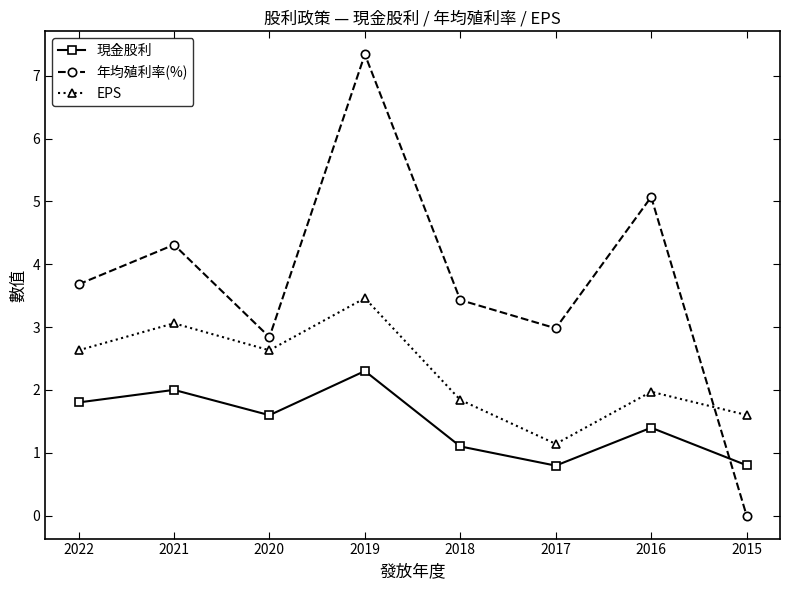

Reading left to right, extract all data points from this chart.

現金股利: 1.8	2.0	1.6	2.3	1.1	0.8	1.4	0.8
年均殖利率(%): 3.7	4.3	2.8	7.3	3.4	3.0	5.1	0.0
EPS: 2.6	3.1	2.6	3.5	1.8	1.1	2.0	1.6